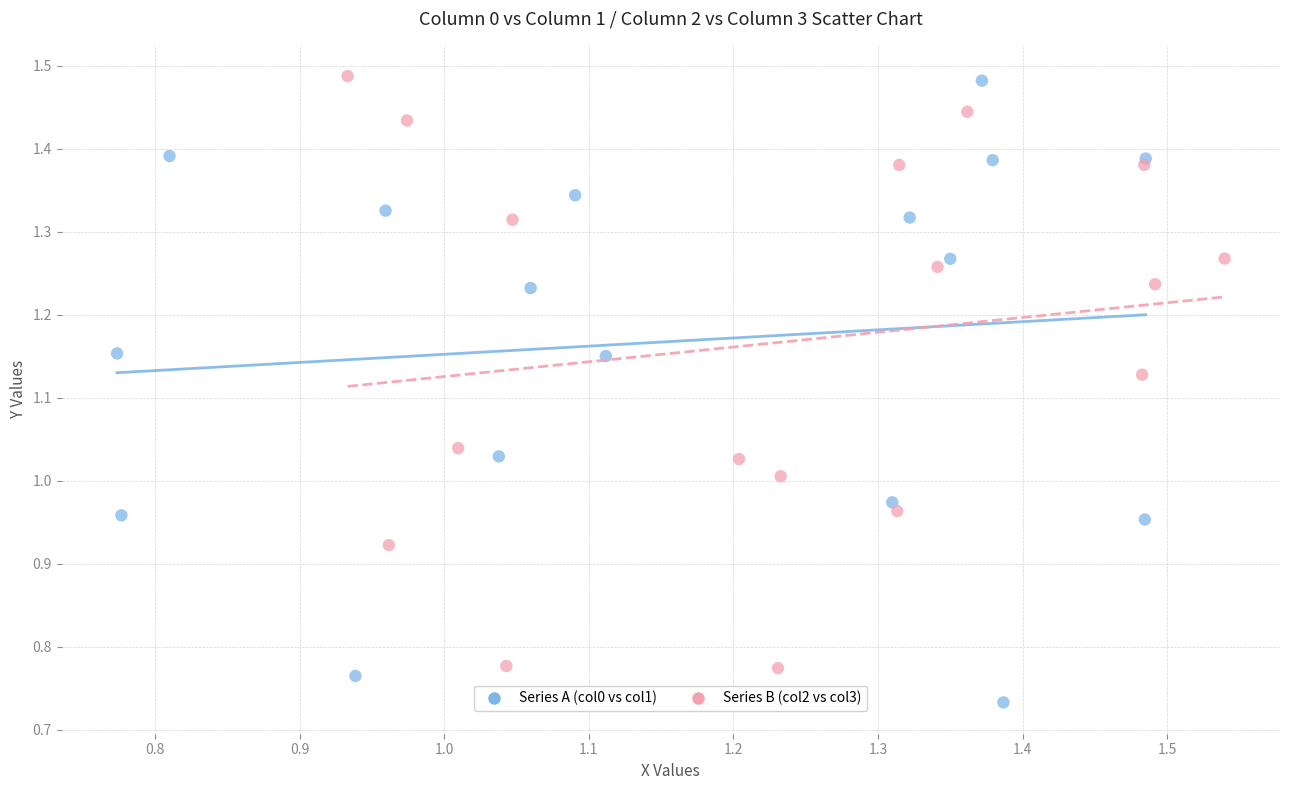

Which series contains the lowest Y value?

Series A (col0 vs col1)